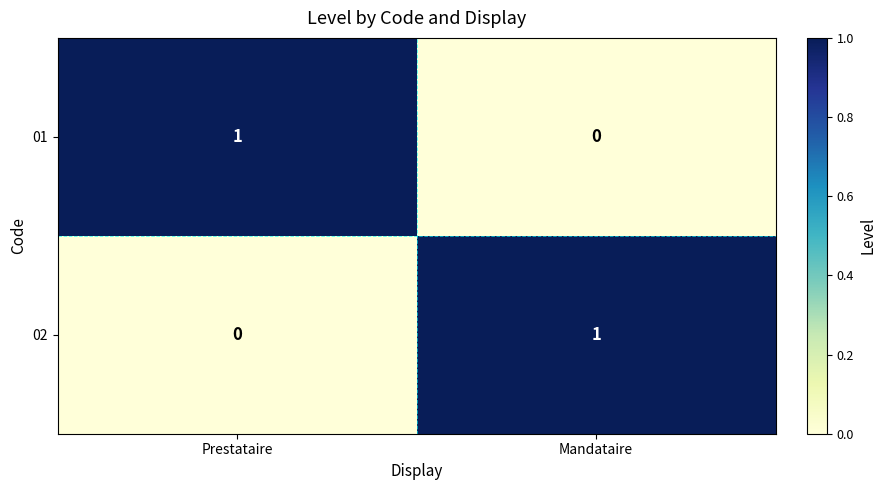

At which label is 02 closest to 0?

Prestataire